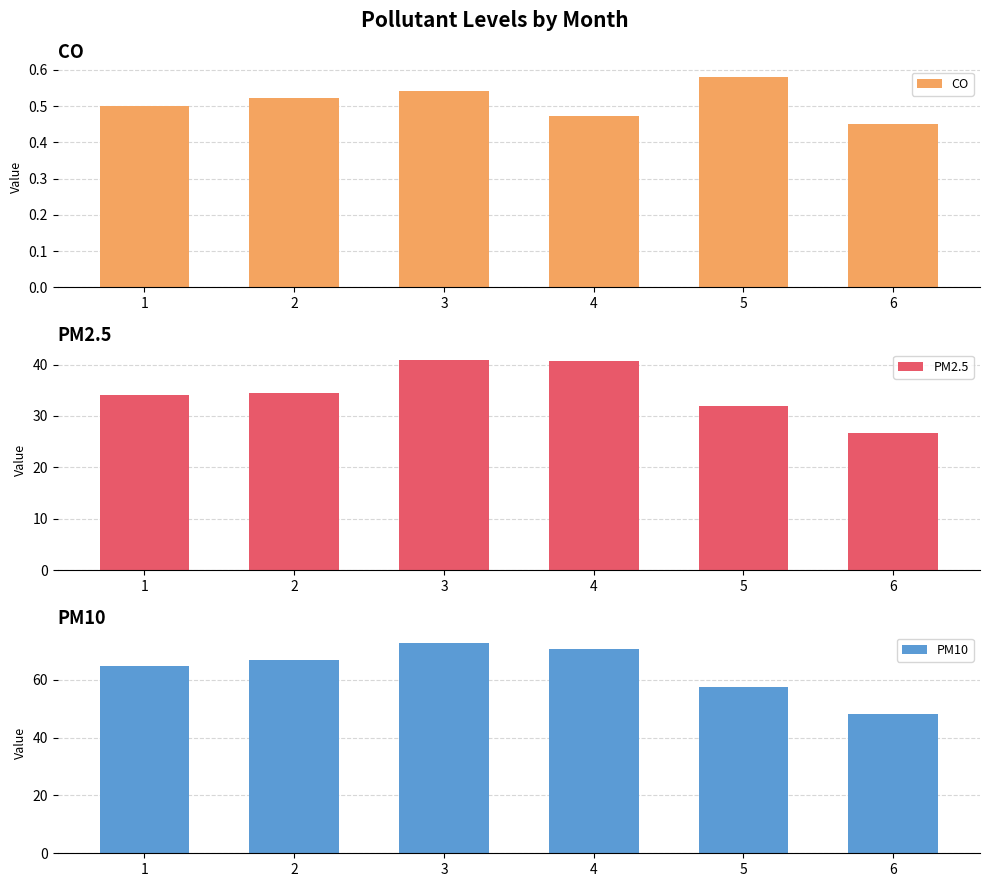

What is the approximate value of PM2.5 at 4?

40.7